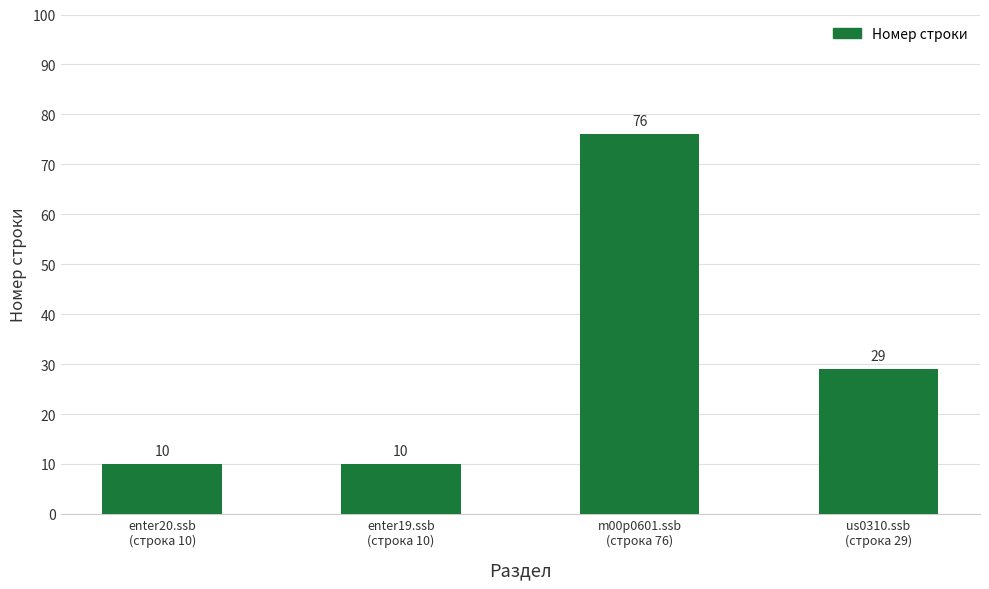

What is the sum of all values?

125